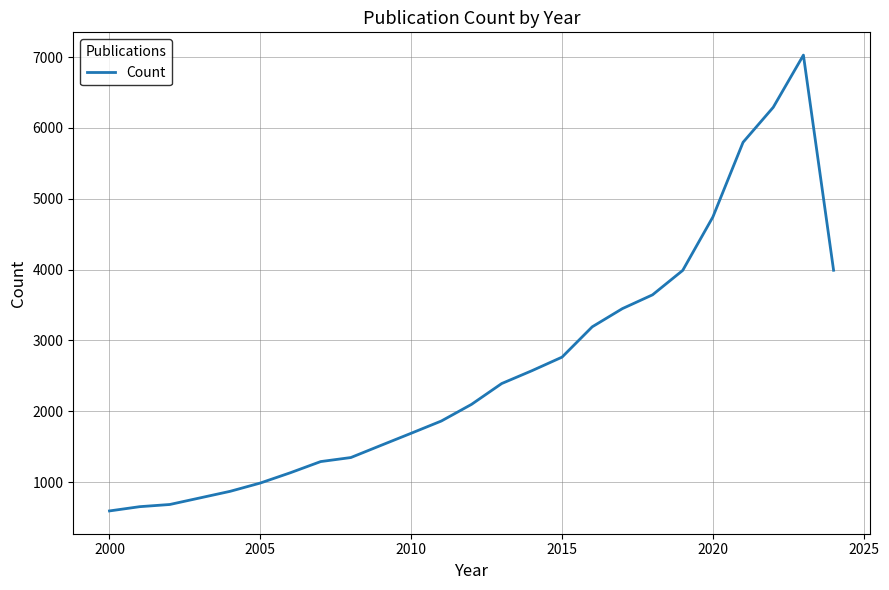

What is the maximum value shown in the chart?

7029